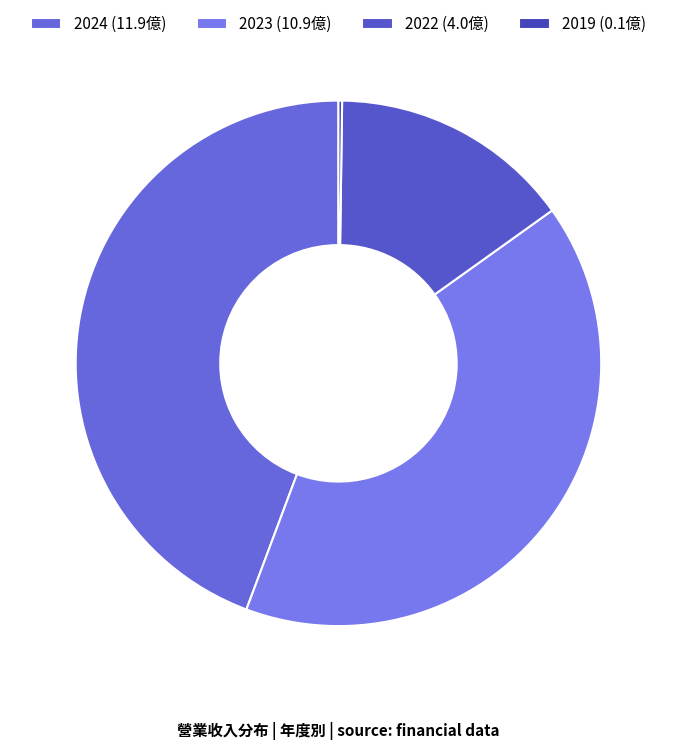

Rank the categories by value from highest to lowest.

2024, 2023, 2022, 2019